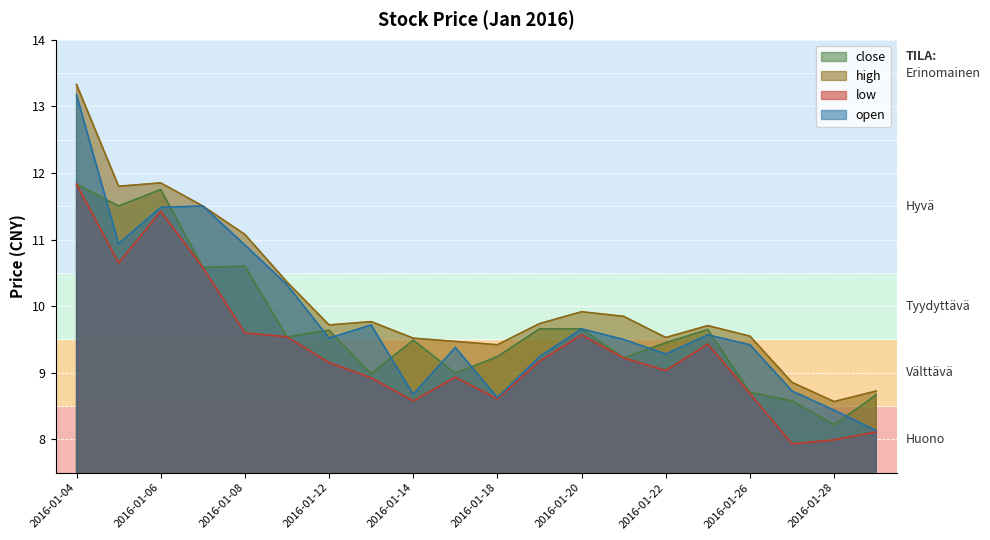

List the labels in order of close value, smallest first.

2016-01-28, 2016-01-27, 2016-01-29, 2016-01-26, 2016-01-13, 2016-01-15, 2016-01-21, 2016-01-18, 2016-01-22, 2016-01-14, 2016-01-11, 2016-01-12, 2016-01-25, 2016-01-19, 2016-01-20, 2016-01-07, 2016-01-08, 2016-01-05, 2016-01-06, 2016-01-04